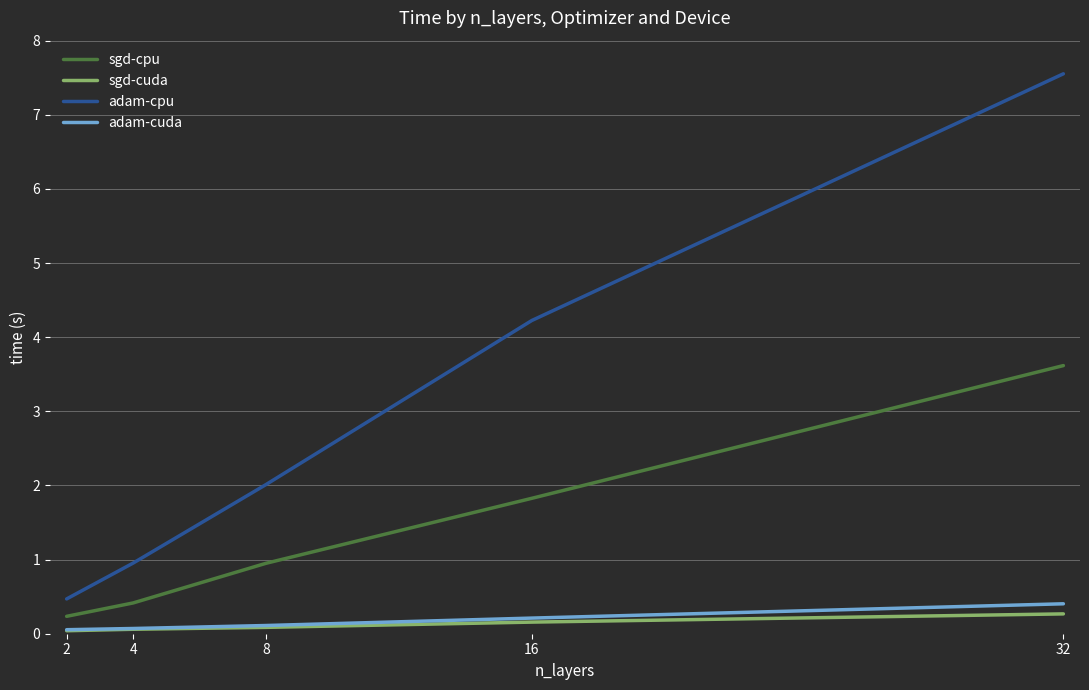

What is the sum of the sgd-cuda values at 16 and 8?

0.2